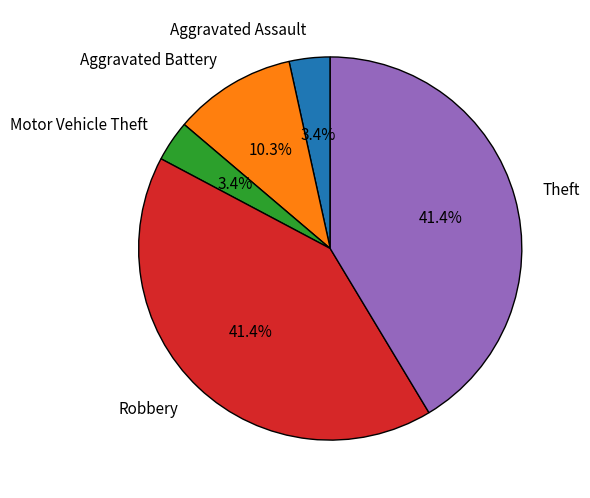

Is there any slice that represents more than half of the pie?

No